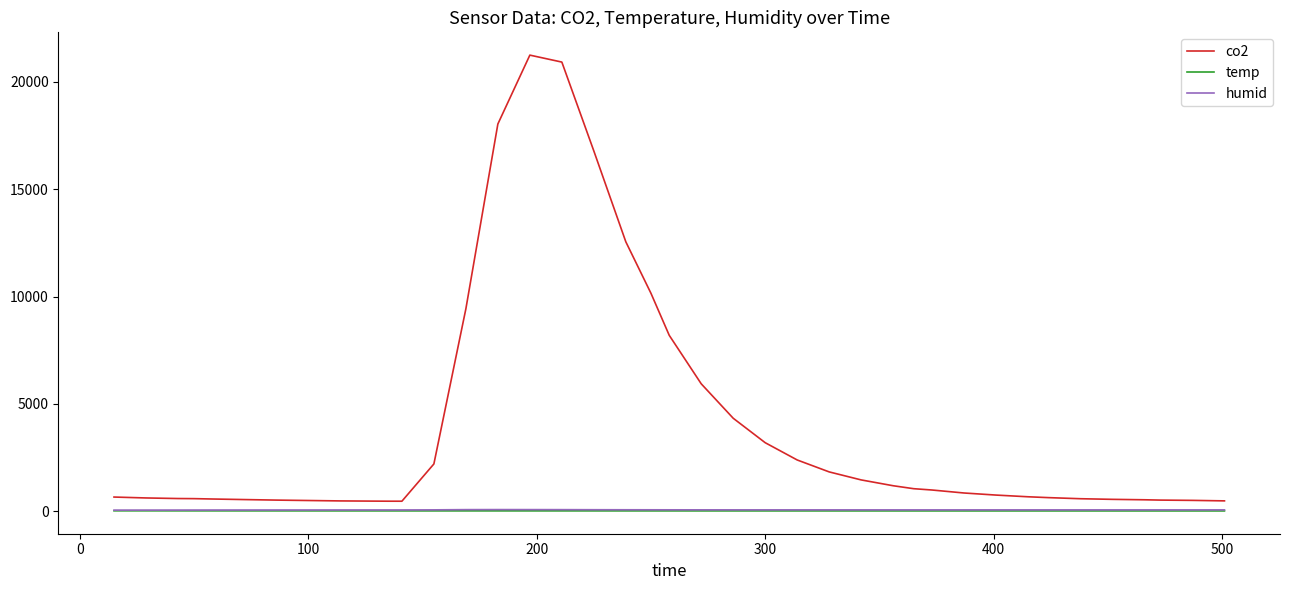

What is the difference between the second highest and minimum values in the co2 series?

20452.0